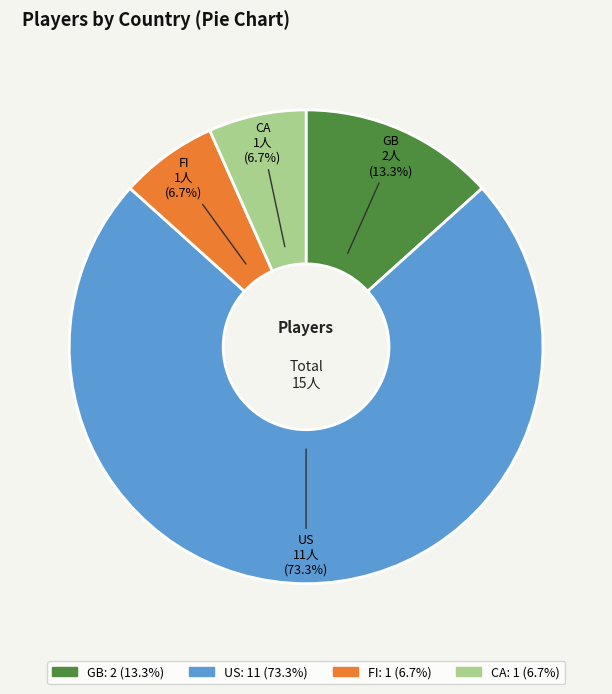

What is the ratio of the value at CA to the value at FI?

1.0